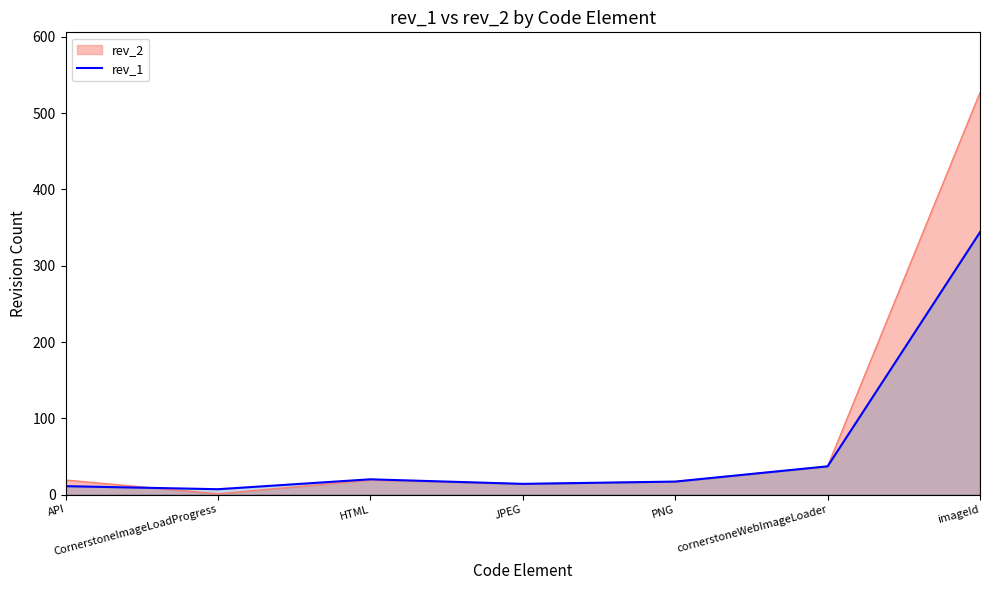

Count the number of categories in the chart.

7